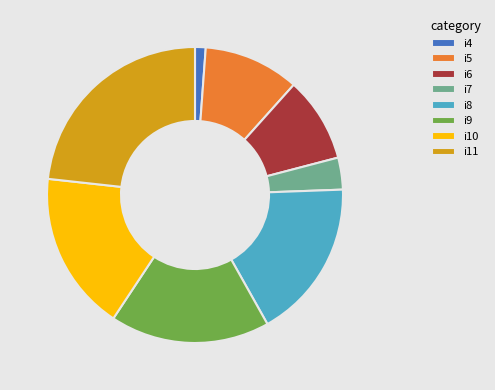

What is the largest slice in the pie chart?

i11